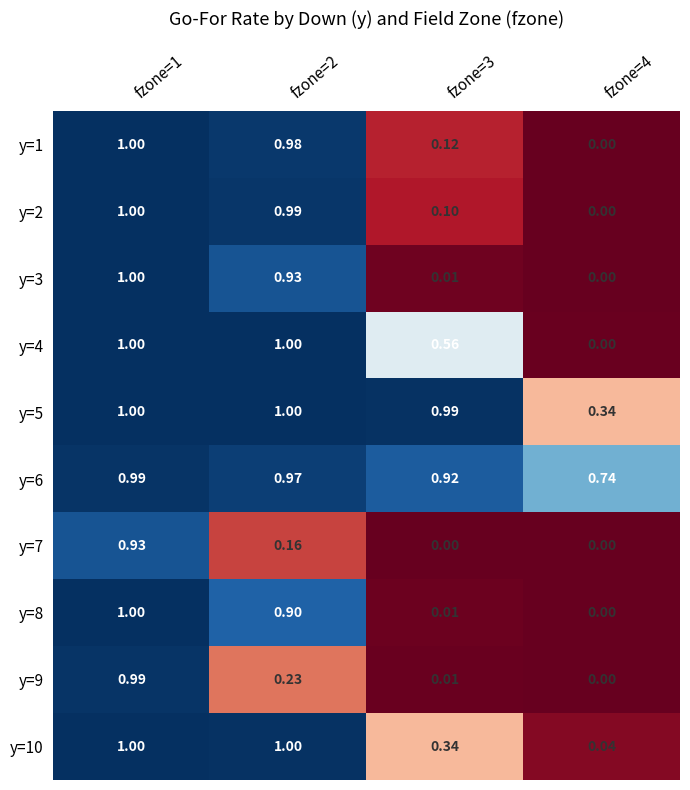

How many categories are shown in the chart?

4